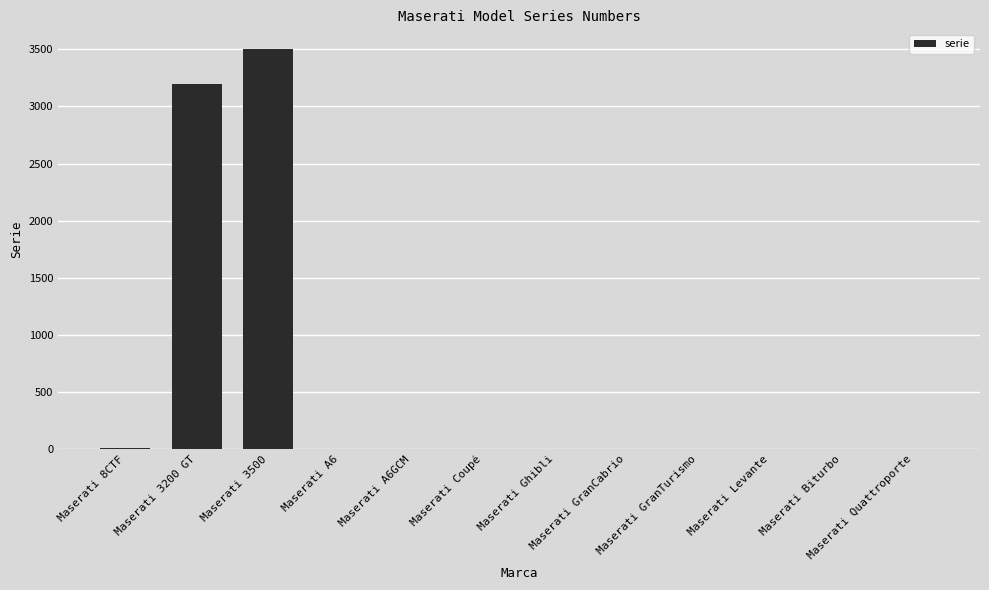

What value does the data have at Maserati 3200 GT, to the nearest 100?

3200